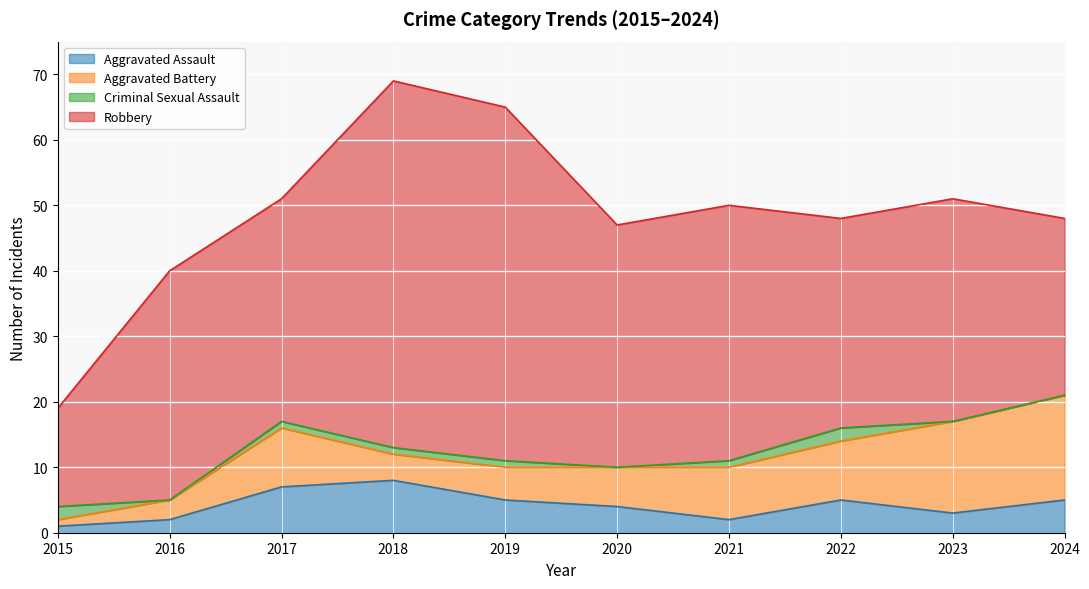

At which category is the sum across all series the highest?

2018